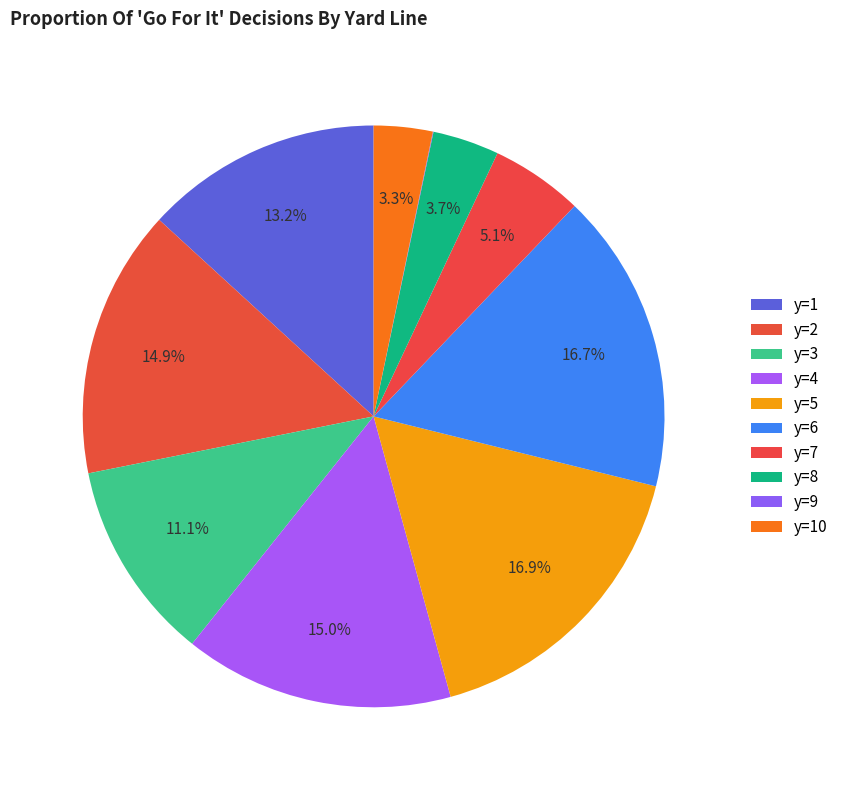

What is the smallest slice in the pie chart?

y=9